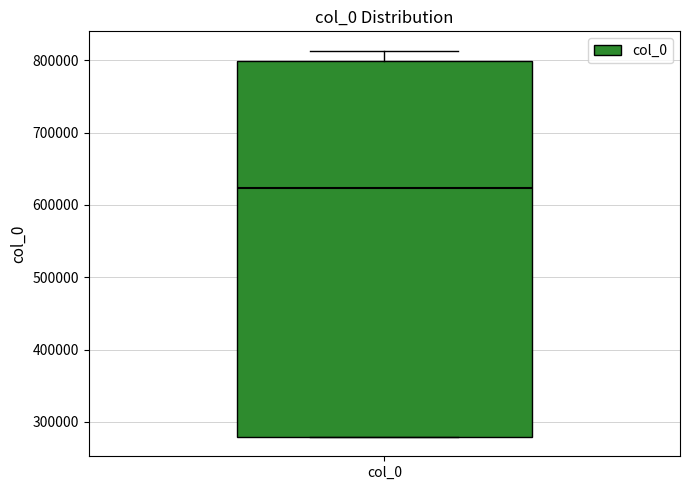

Read this box plot against the y-axis: the position of the median line, the range covered by the box, and the ends of both whiskers. The values are not printed on the chart, so give them approximately, as read against the axis.

median 620000, box 280000 to 800000, whiskers 280000 to 810000